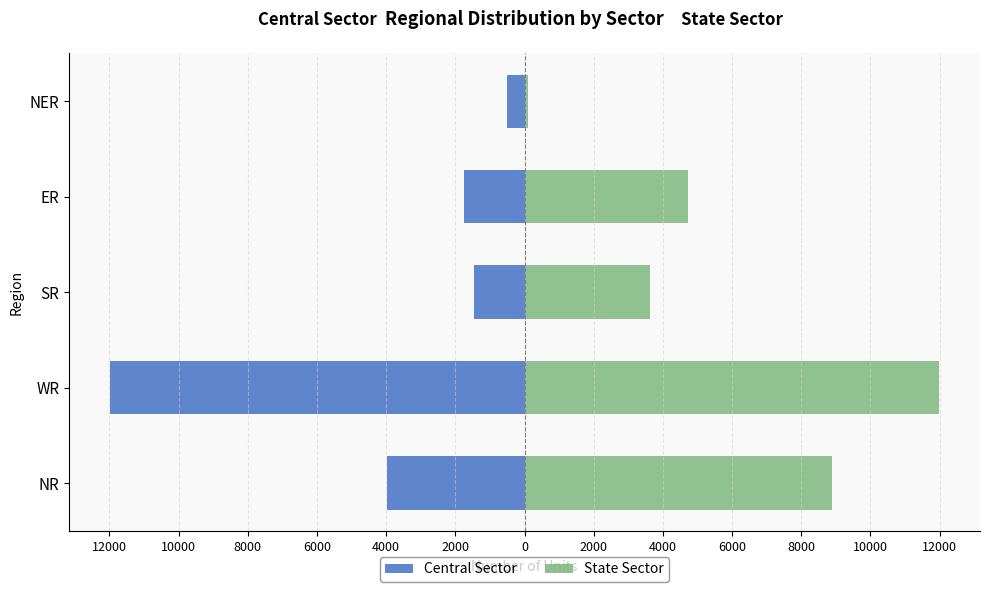

What is the average value of the State Sector series?

5866